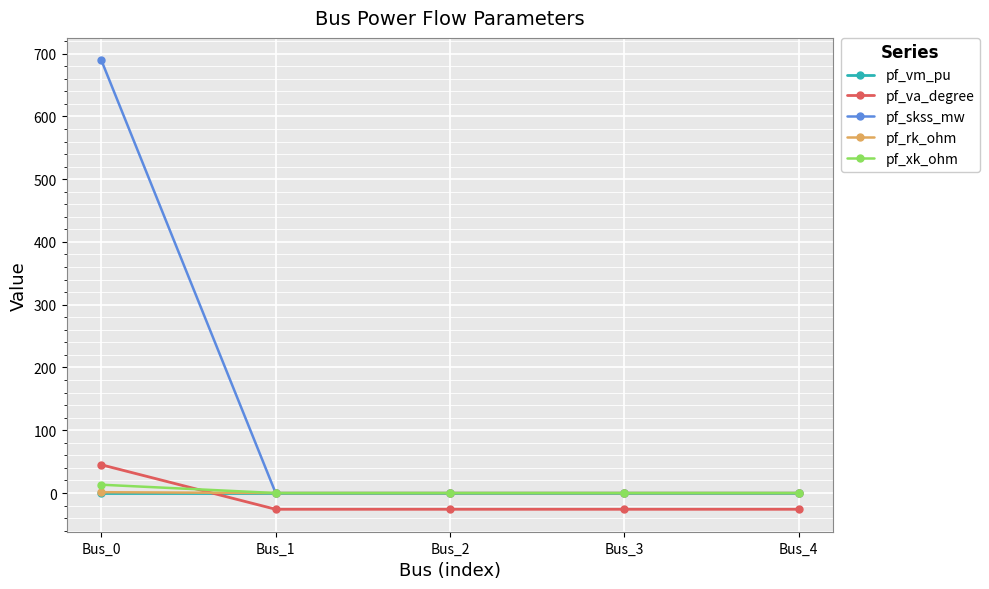

True or false: pf_xk_ohm has a value of 13.2 at Bus_0.

True